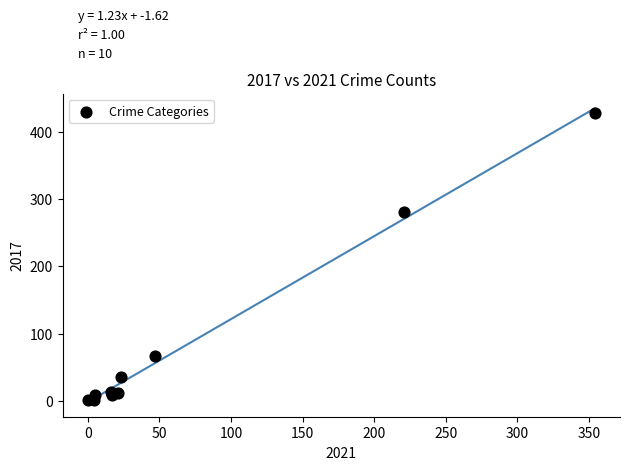

What Y value in the scatter plot is closest to 214?

280